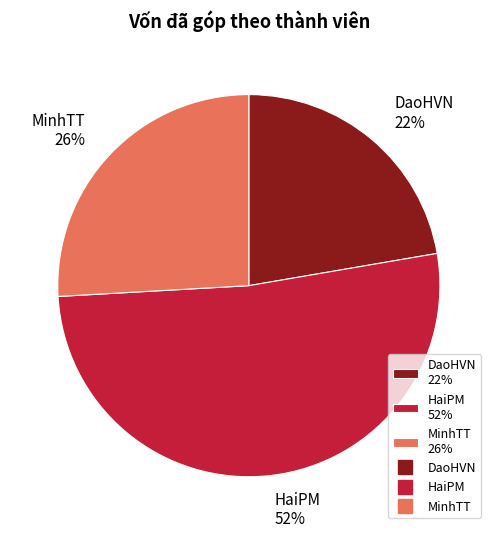

Rank the categories by value from highest to lowest.

HaiPM, MinhTT, DaoHVN